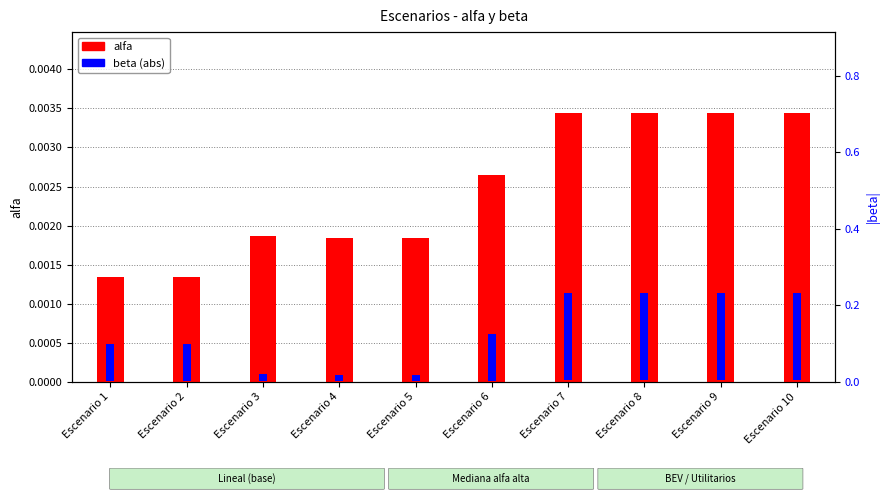

Reading left to right, transcribe all the data shown in this chart.

alfa: 0.0	0.0	0.0	0.0	0.0	0.0	0.0	0.0	0.0	0.0
beta (abs): 0.1	0.1	0.0	0.0	0.0	0.1	0.2	0.2	0.2	0.2